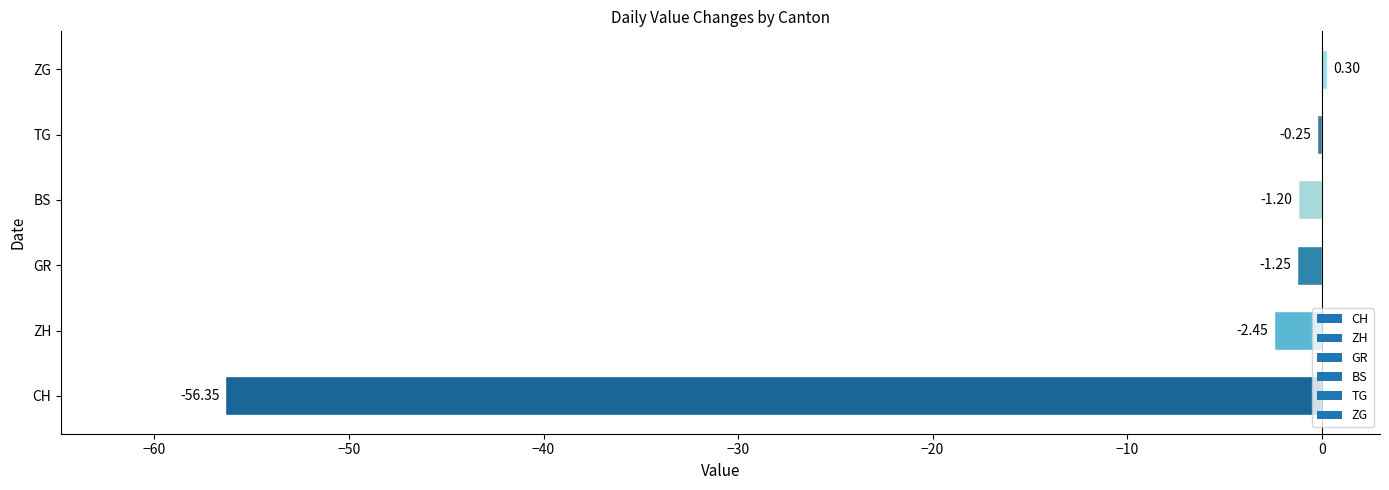

At which label is the value closest to -28?

ZH